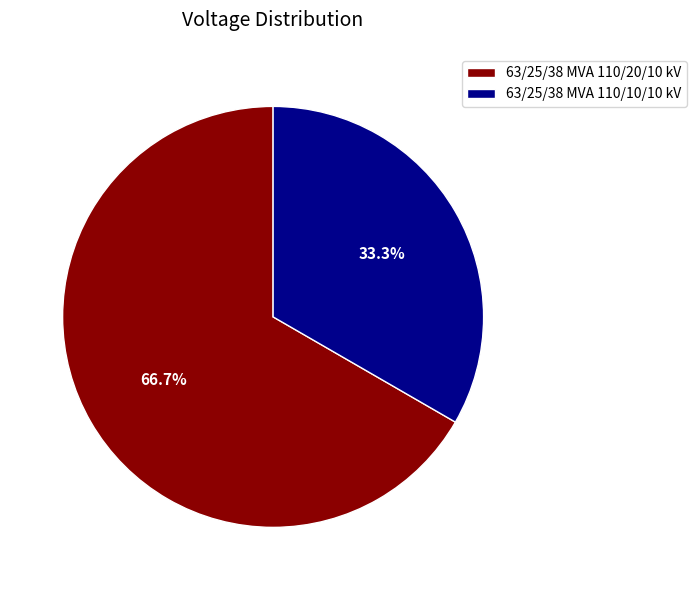

The 63/25/38 MVA 110/10/10 kV slice represents 26% of the pie. True or false?

False